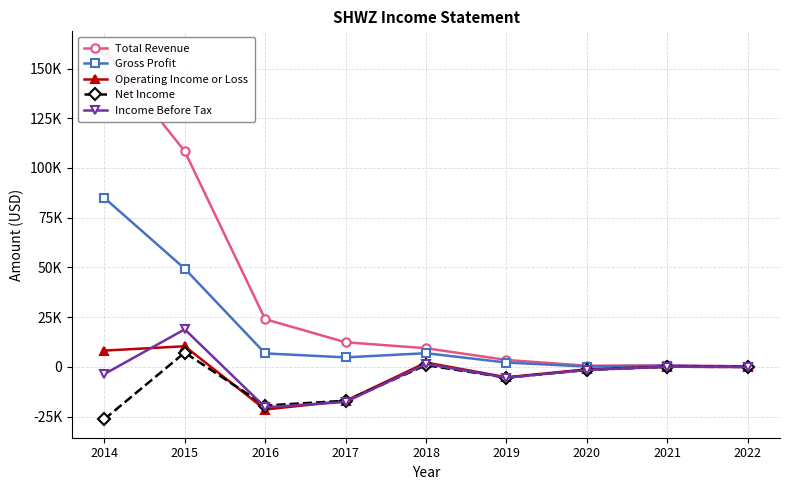

How many data points in Income Before Tax are less than -1500?

4